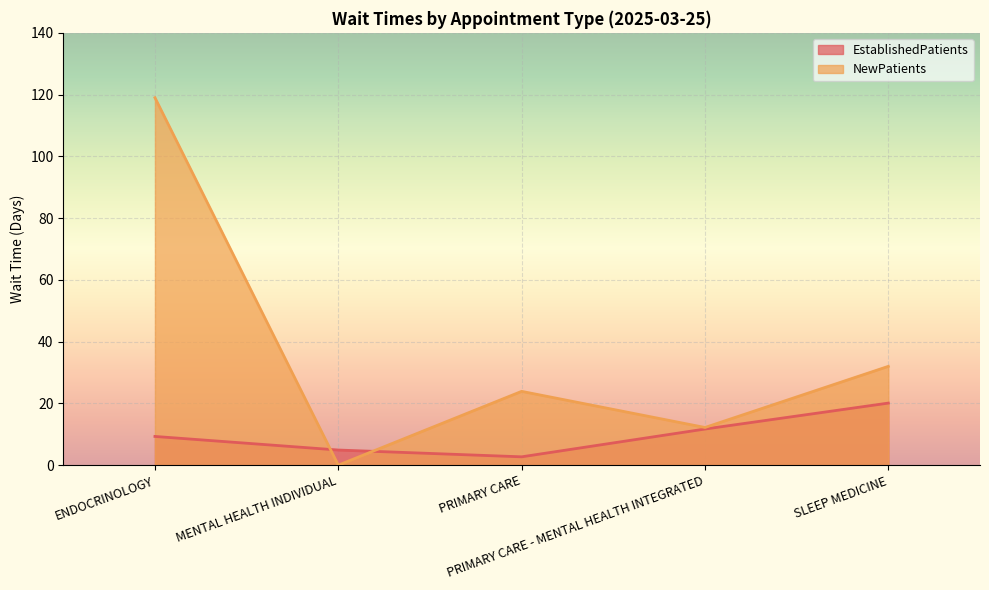

What is the approximate value of EstablishedPatients at MENTAL HEALTH INDIVIDUAL?

4.9